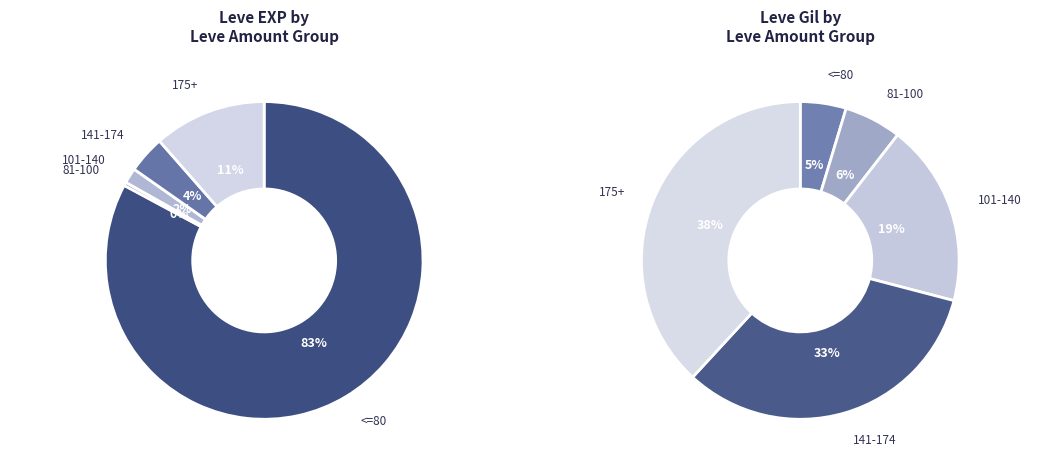

Is there any slice that represents more than half of the pie?

No